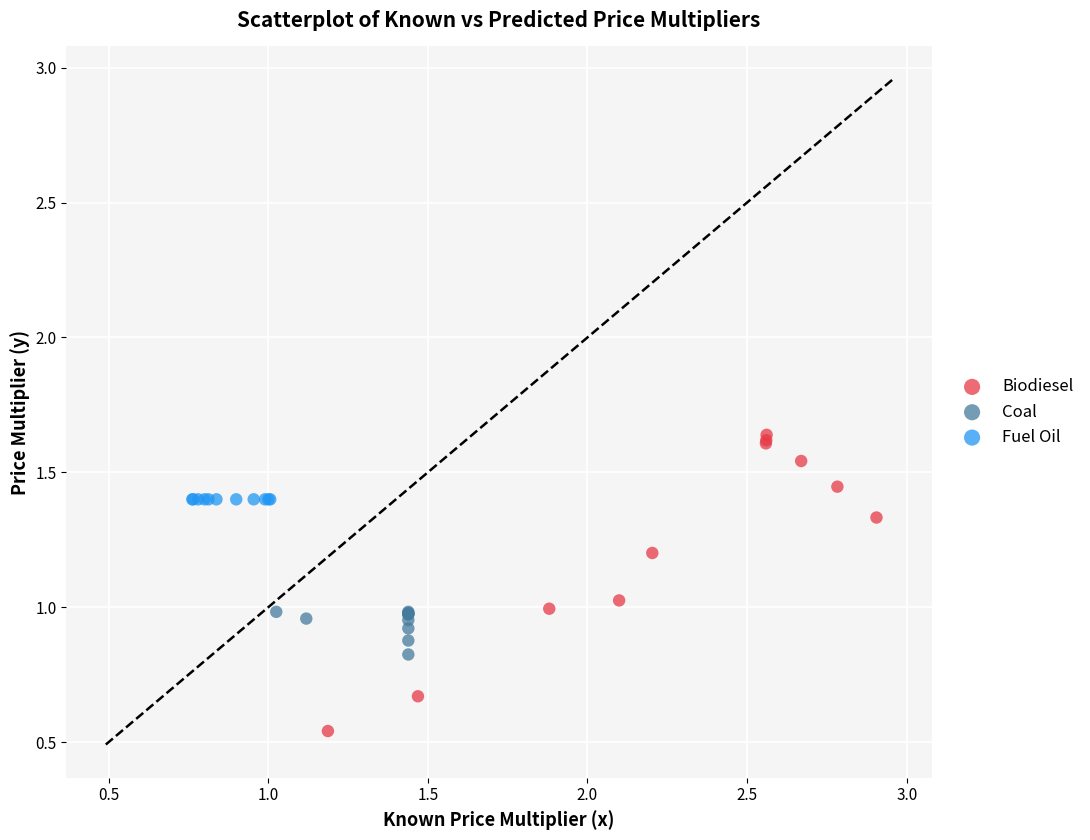

Which series contains the highest Y value?

Biodiesel